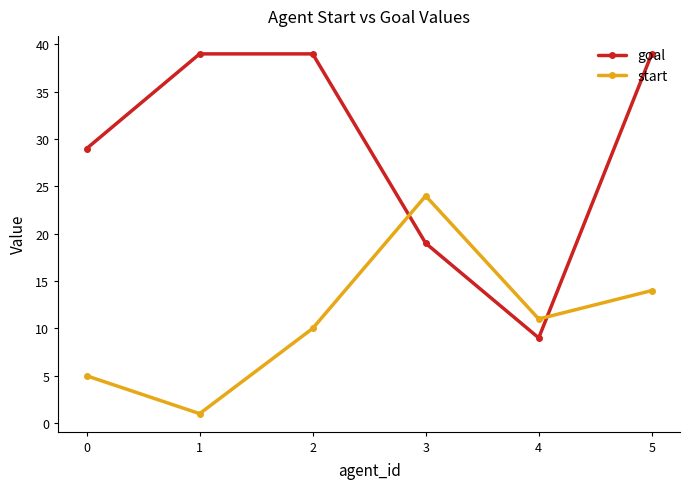

The value of goal at 2 is 39. True or false?

True